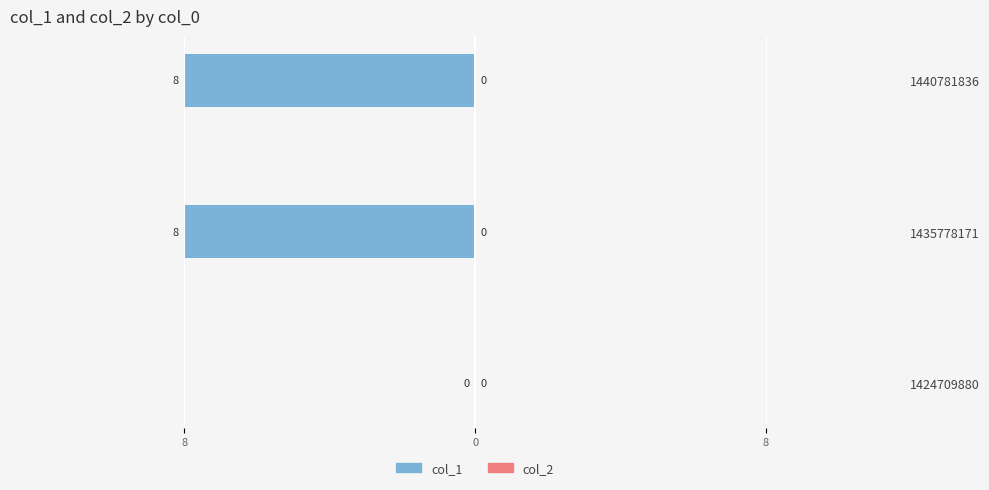

What is the smallest value displayed?

-8.0